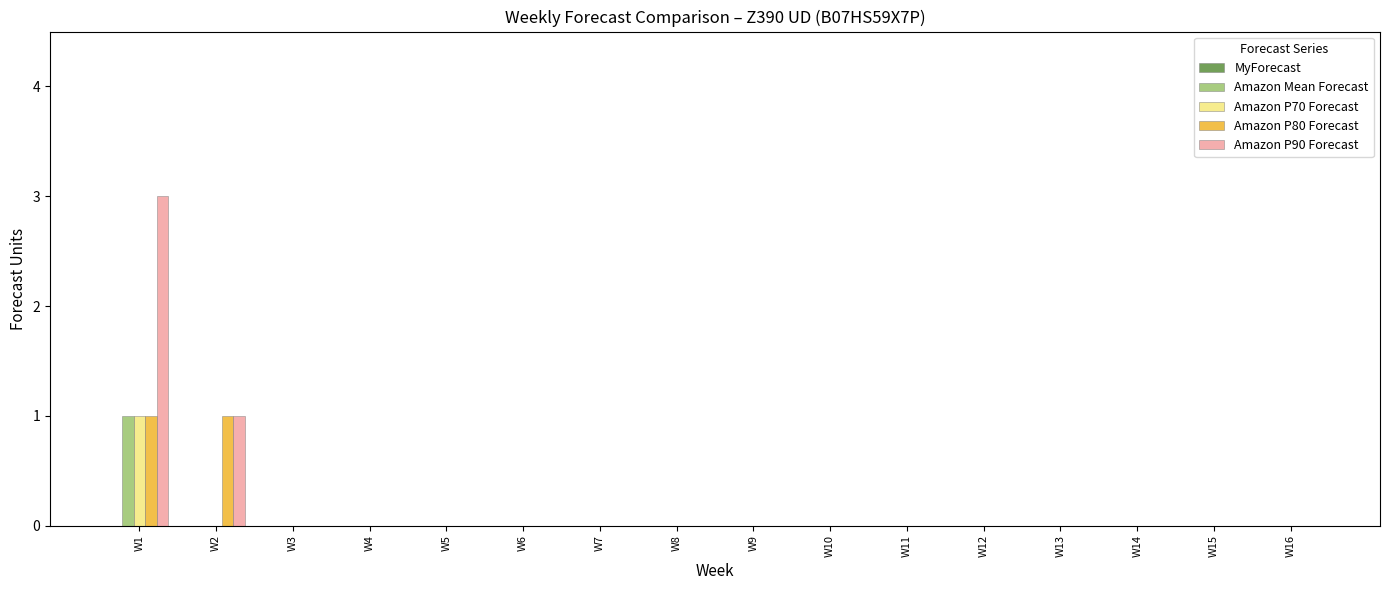

Which series has the largest range (max minus min)?

Amazon P90 Forecast